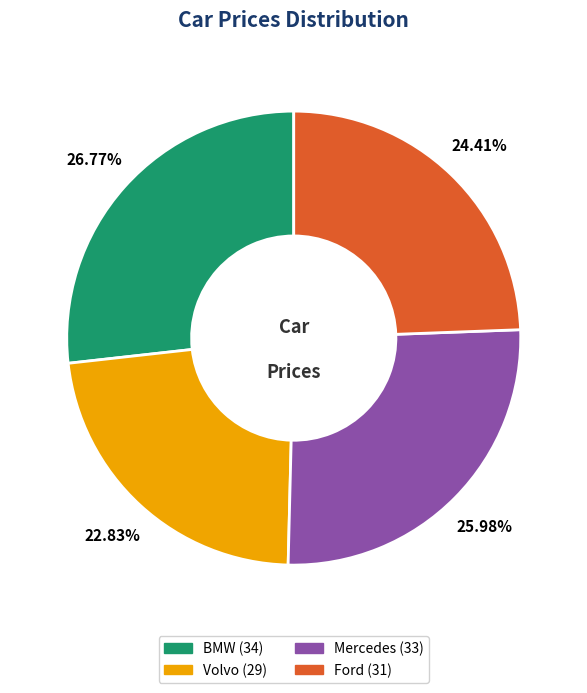

What percentage is the Volvo slice, to the nearest percent?

23%